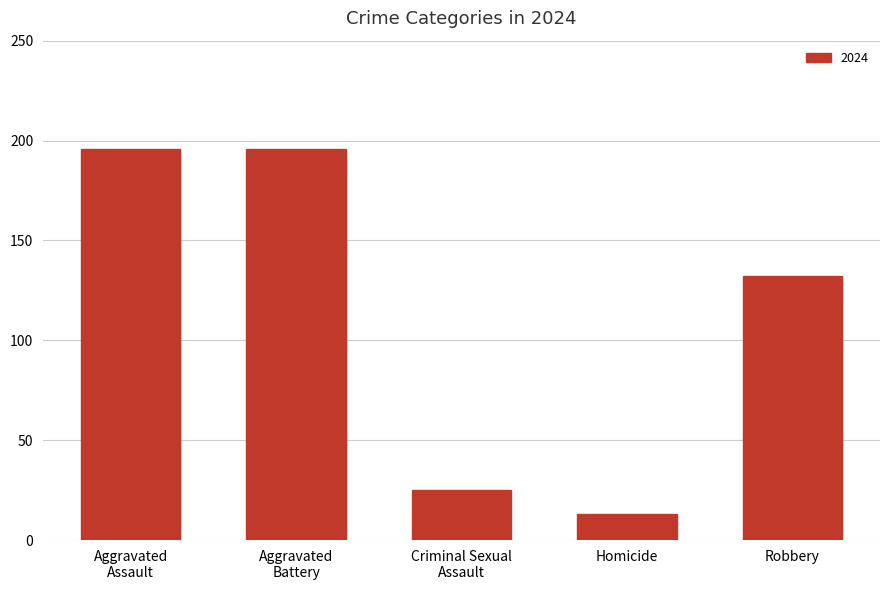

What is the difference between the maximum and minimum values?

183